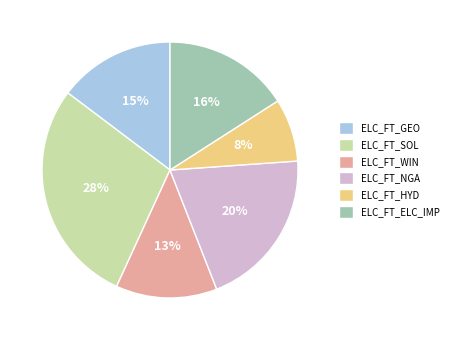

To the nearest percent, what is the difference between the ELC_FT_WIN and ELC_FT_HYD slice percentages?

5%